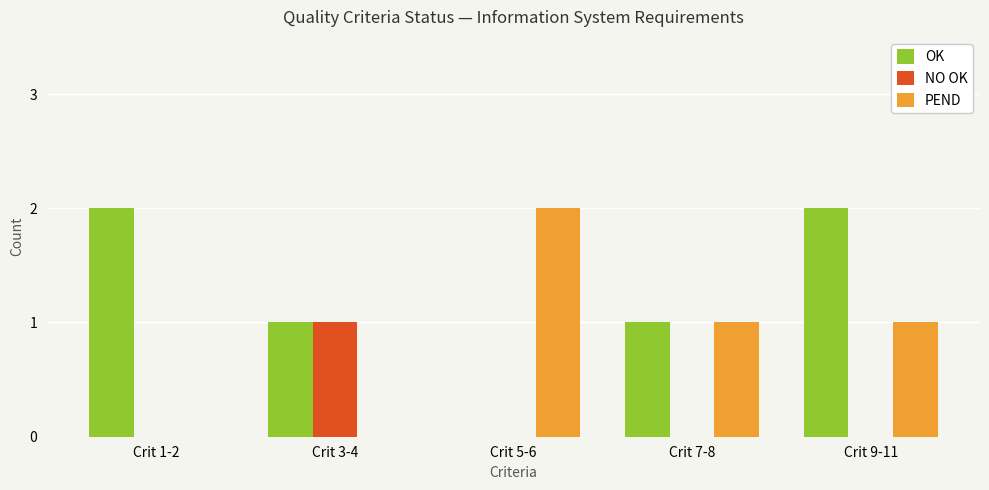

How many values in OK are above zero?

4